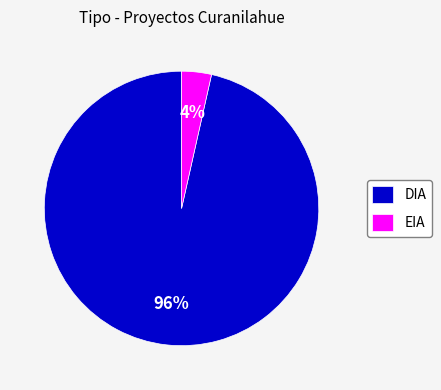

Is there any slice that represents more than half of the pie?

Yes